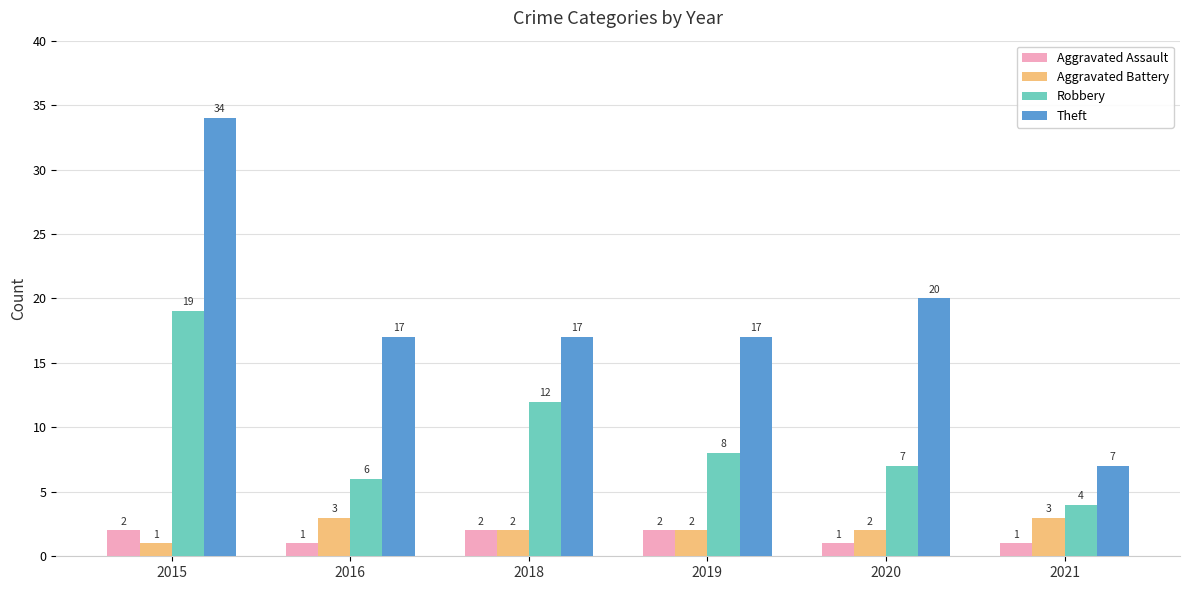

Which series has the largest total across all categories?

Theft